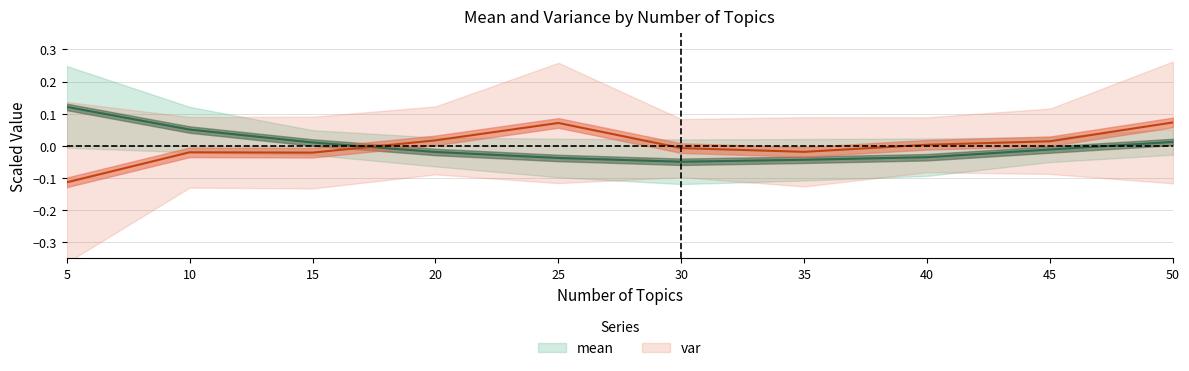

At which category does mean reach its first local valley?

30